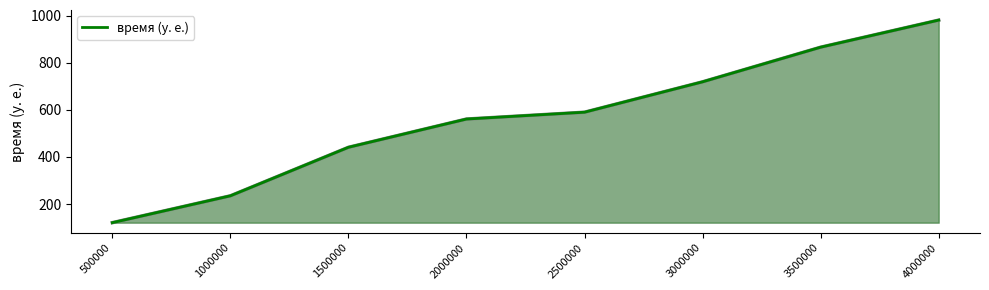

What is the greatest value displayed?

981